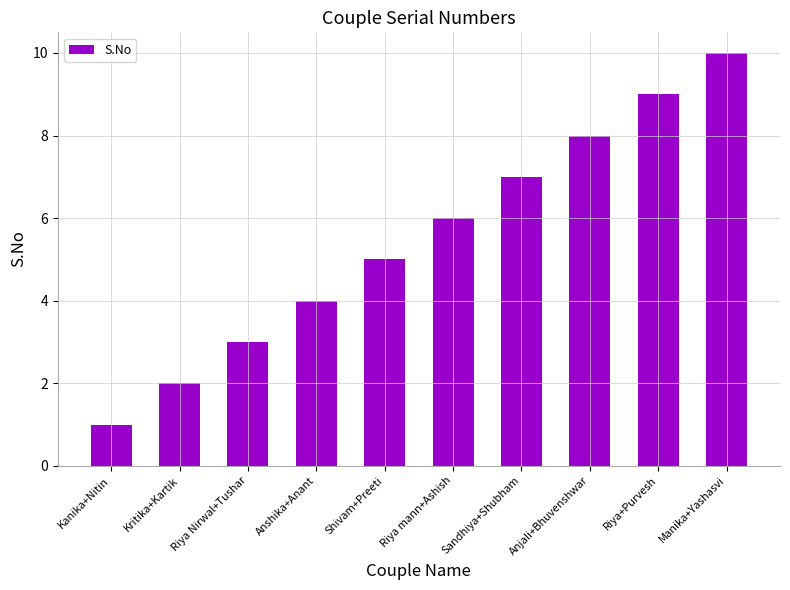

Rank the categories by value from lowest to highest.

Kanika+Nitin, Kritika+Kartik, Riya Nirwal+Tushar, Anshika+Anant, Shivam+Preeti, Riya mann+Ashish, Sandhiya+Shubham, Anjali+Bhuvenshwar, Riya+Purvesh, Manika+Yashasvi